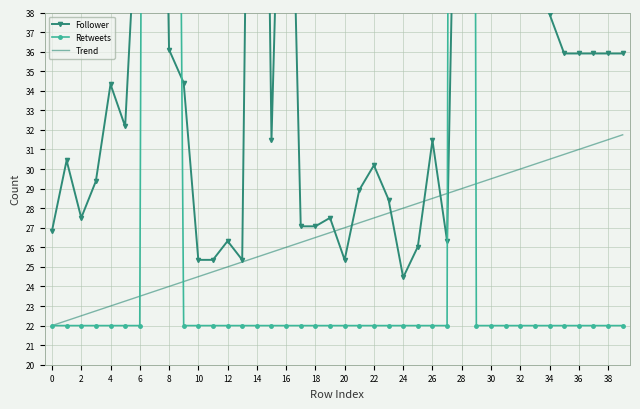

What is the label of the 21st point from the left?

20